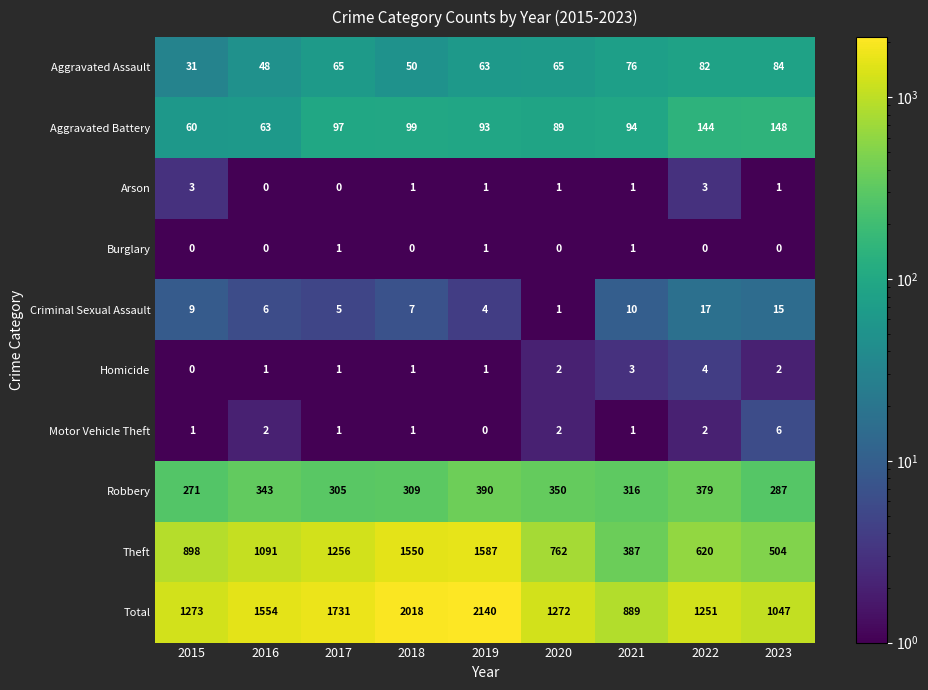

The Aggravated Assault series shows 65 at 2020. True or false?

True